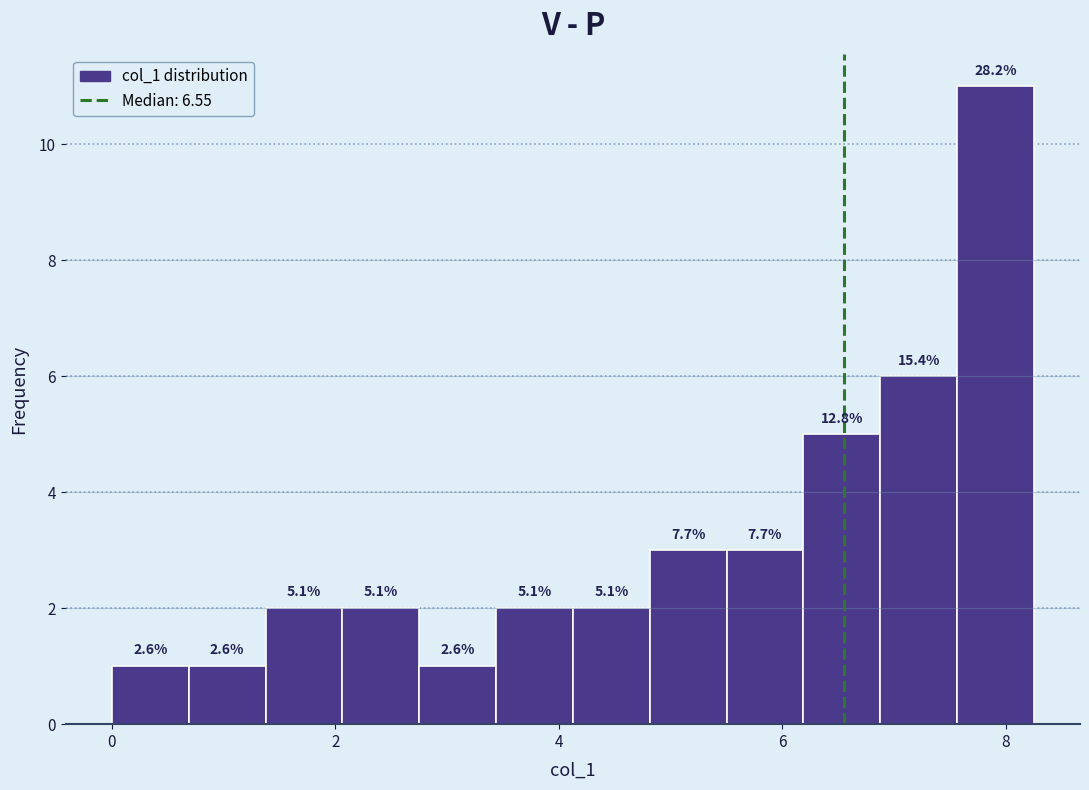

Around what value on the x-axis is the tallest bar? Give the approximate position of its centre, as read against the axis.

8.0